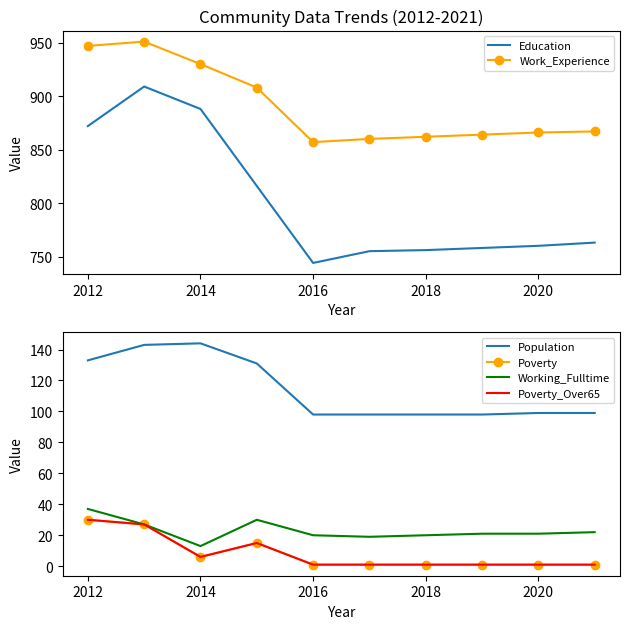

Is it true that Education equals 1038 at 2018?

False